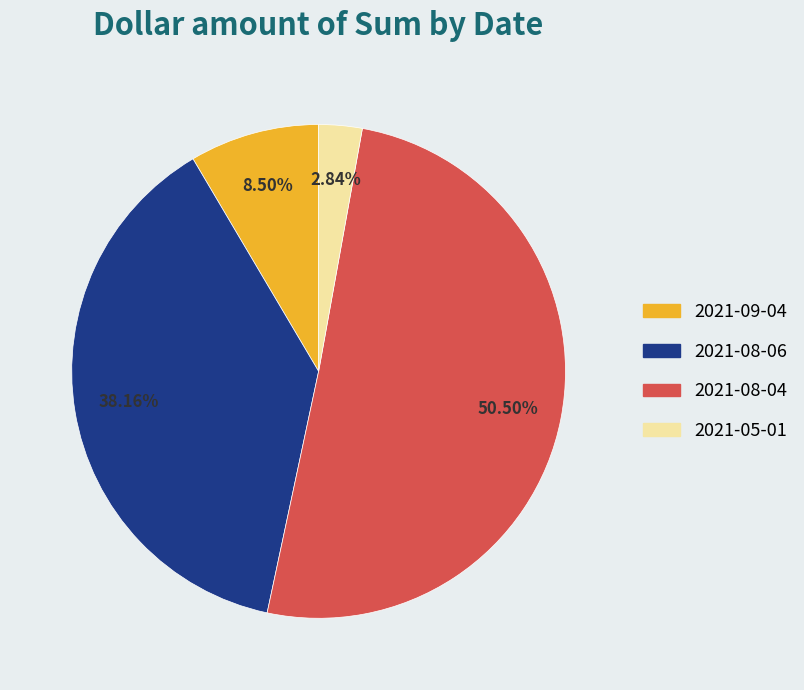

Rank the categories by value from highest to lowest.

2021-08-04, 2021-08-06, 2021-09-04, 2021-05-01